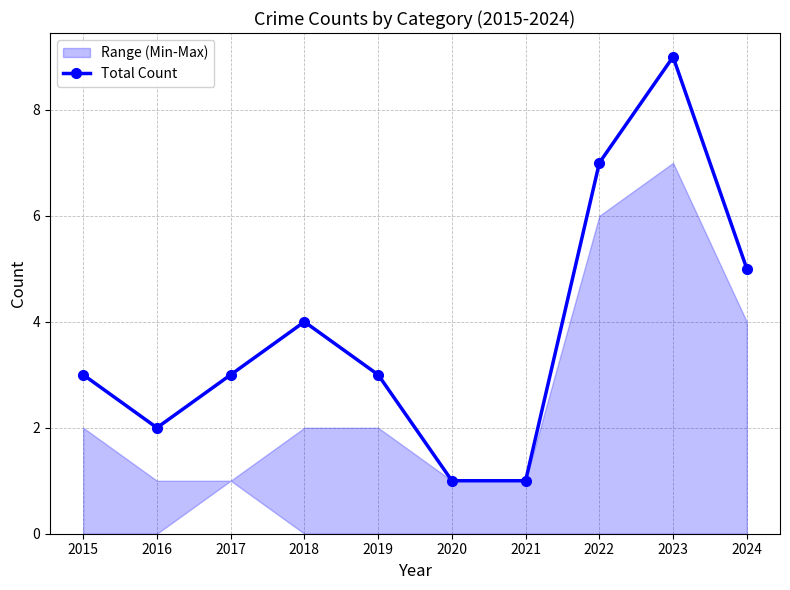

At which category does the data reach its first local valley?

2016